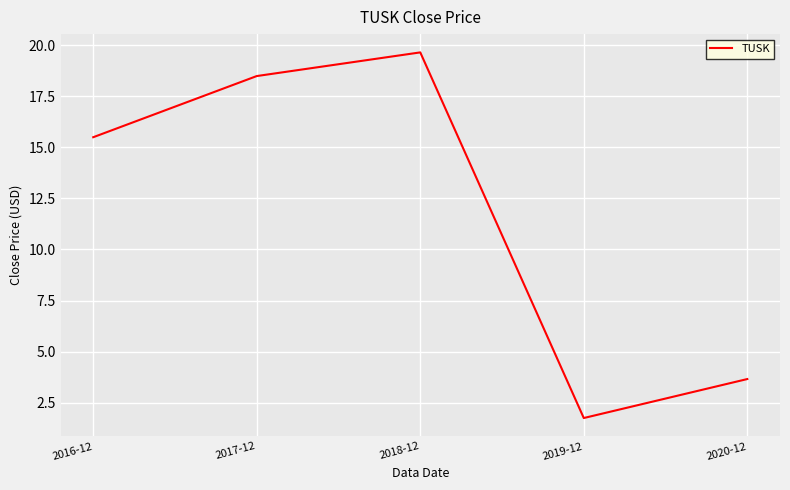

Reading left to right, extract all data points from this chart.

2016-12=15.5	2017-12=18.5	2018-12=19.7	2019-12=1.7	2020-12=3.7